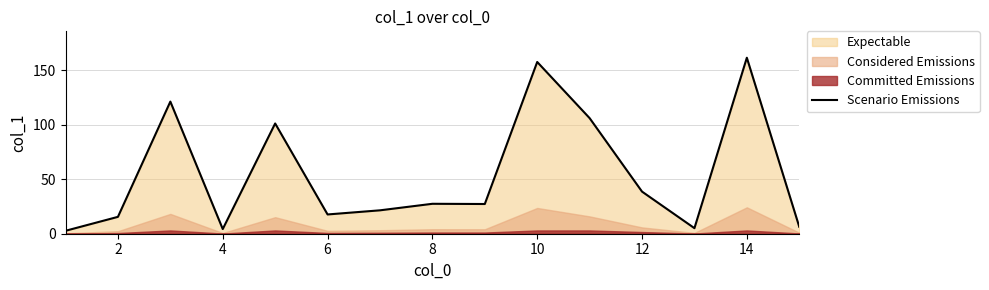

Is it true that Scenario Emissions equals 38.7 at 12?

True